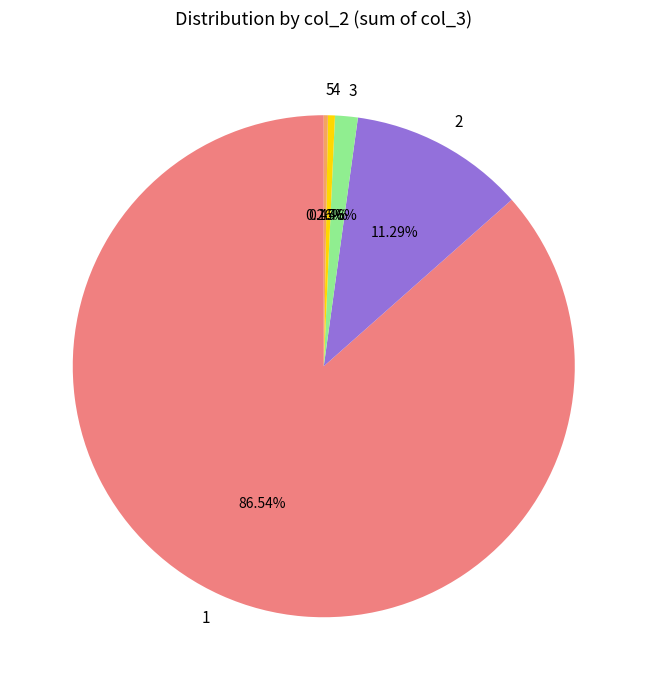

To the nearest percent, what is the difference between the largest and smallest slice percentages?

86%